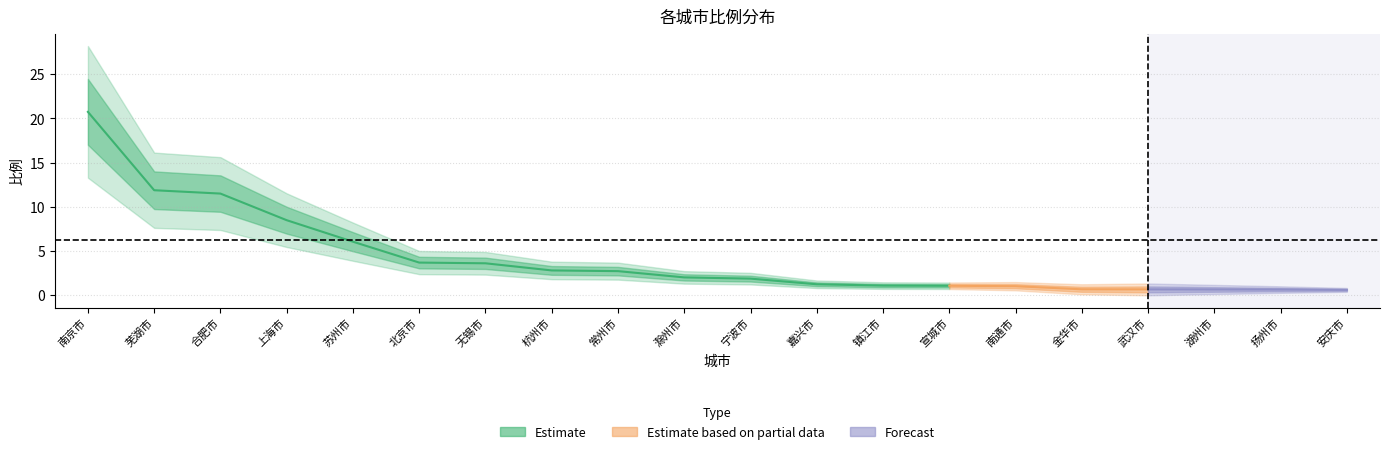

Where is the data nearest to the value 10?

合肥市